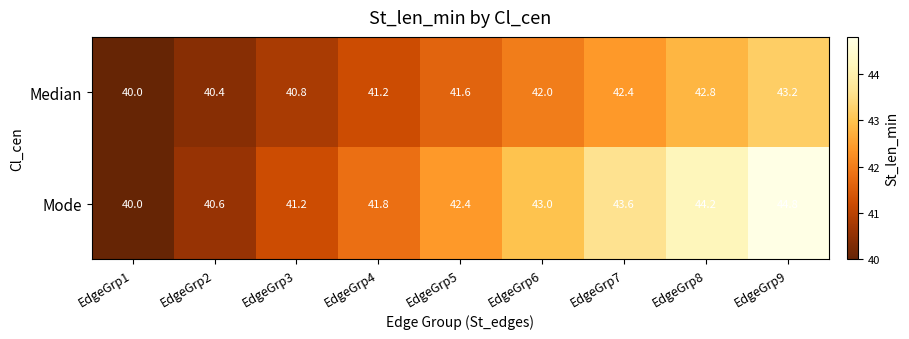

What is the difference between the maximum and minimum values in the Mode series?

4.8